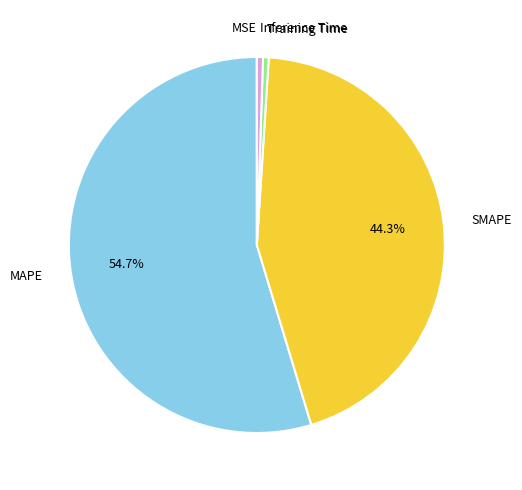

Is there a majority slice in this chart?

Yes